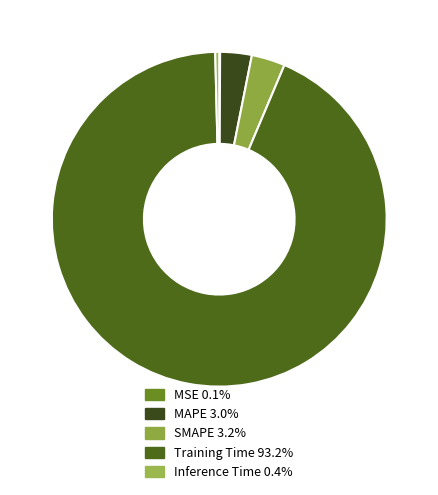

Which slice is the smallest?

MSE